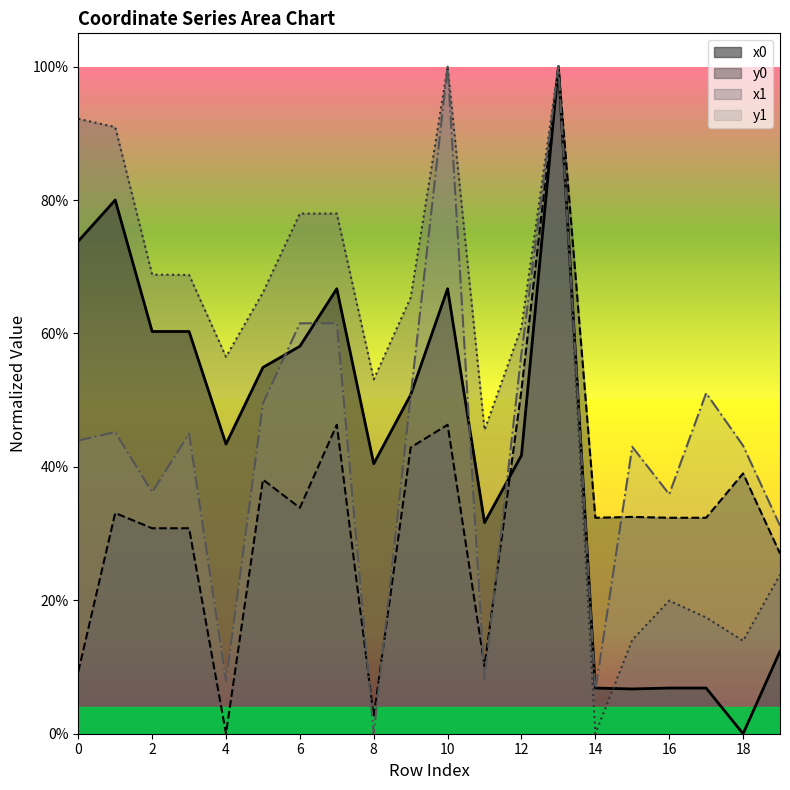

The value of x0 at 18 is 0.0. True or false?

True